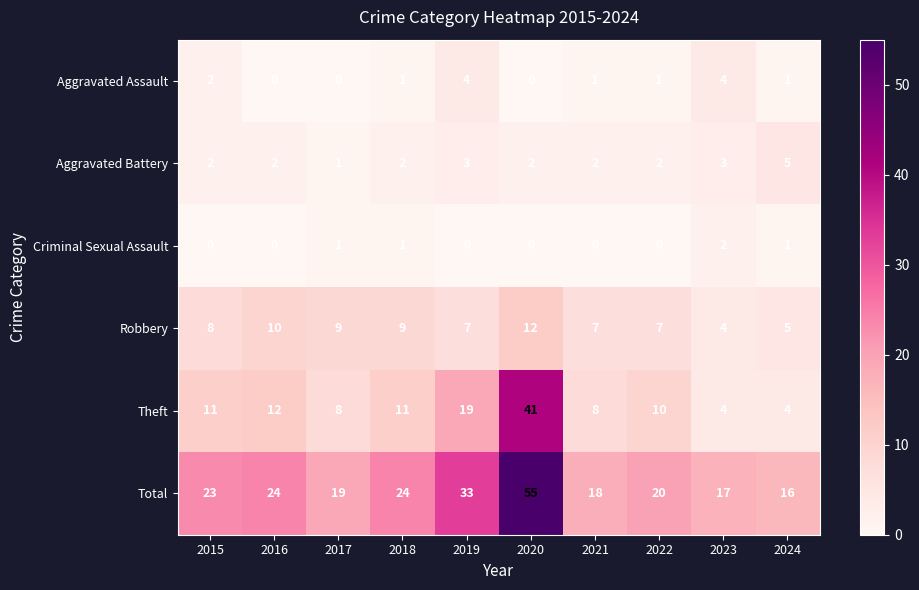

What is the sum of all Theft values?

128